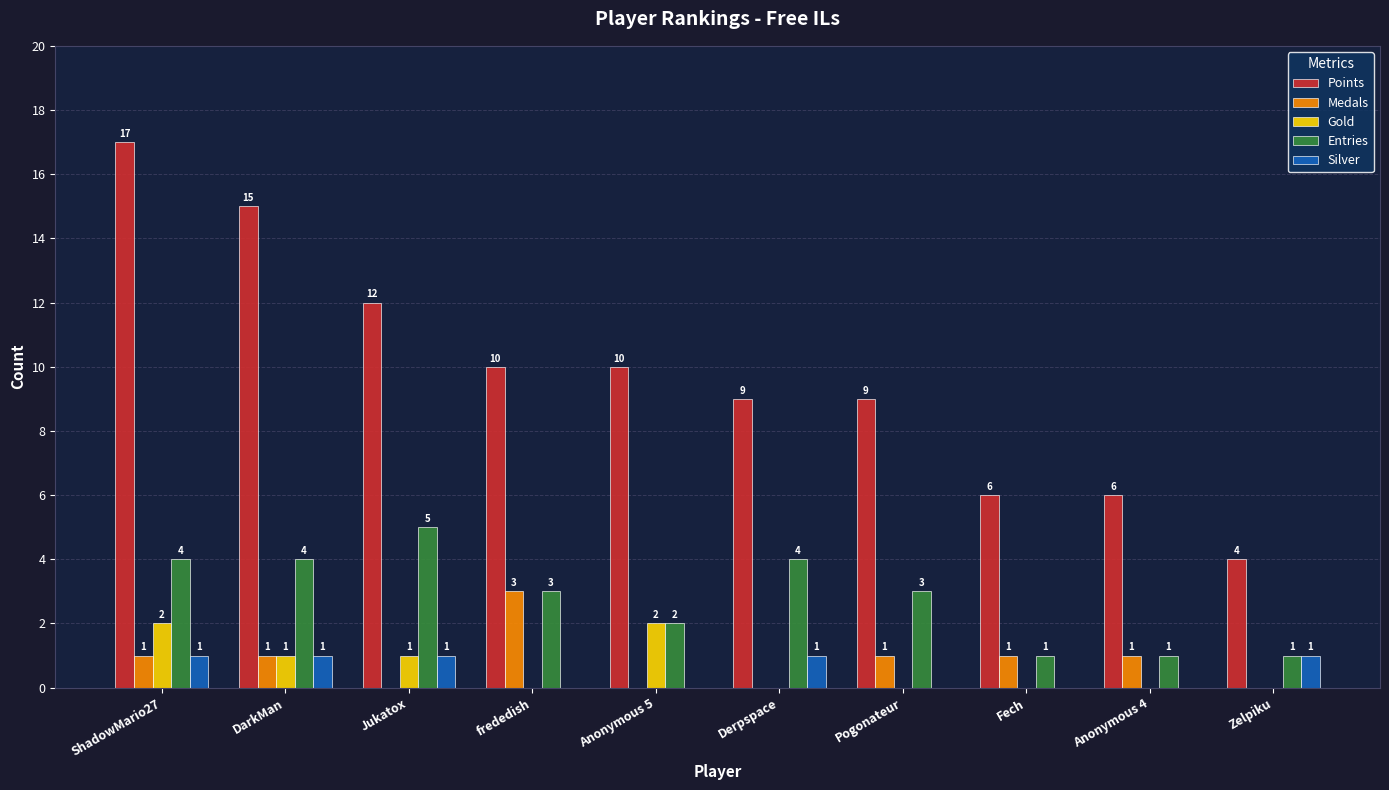

Reading left to right, what are all the values shown in this chart?

Points: ShadowMario27=17	DarkMan=15	Jukatox=12	frededish=10	Anonymous 5=10	Derpspace=9	Pogonateur=9	Fech=6	Anonymous 4=6	Zelpiku=4
Medals: ShadowMario27=1	DarkMan=1	Jukatox=0	frededish=3	Anonymous 5=0	Derpspace=0	Pogonateur=1	Fech=1	Anonymous 4=1	Zelpiku=0
Gold: ShadowMario27=2	DarkMan=1	Jukatox=1	frededish=0	Anonymous 5=2	Derpspace=0	Pogonateur=0	Fech=0	Anonymous 4=0	Zelpiku=0
Entries: ShadowMario27=4	DarkMan=4	Jukatox=5	frededish=3	Anonymous 5=2	Derpspace=4	Pogonateur=3	Fech=1	Anonymous 4=1	Zelpiku=1
Silver: ShadowMario27=1	DarkMan=1	Jukatox=1	frededish=0	Anonymous 5=0	Derpspace=1	Pogonateur=0	Fech=0	Anonymous 4=0	Zelpiku=1